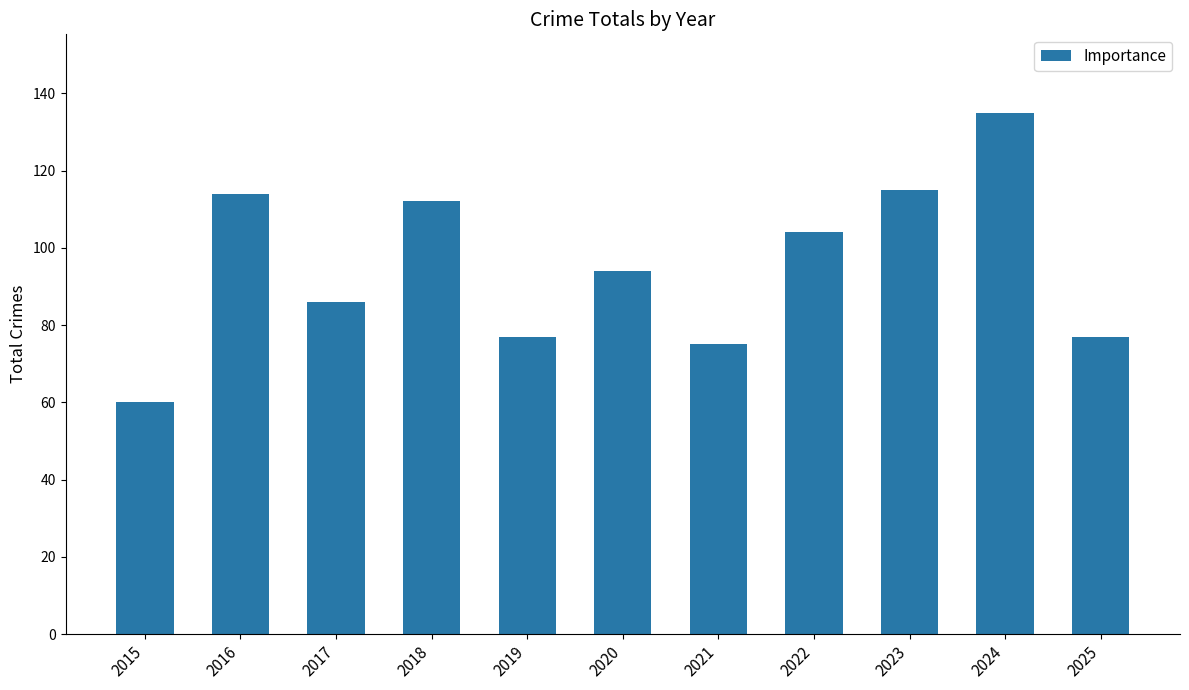

What is the maximum value shown in the chart?

135